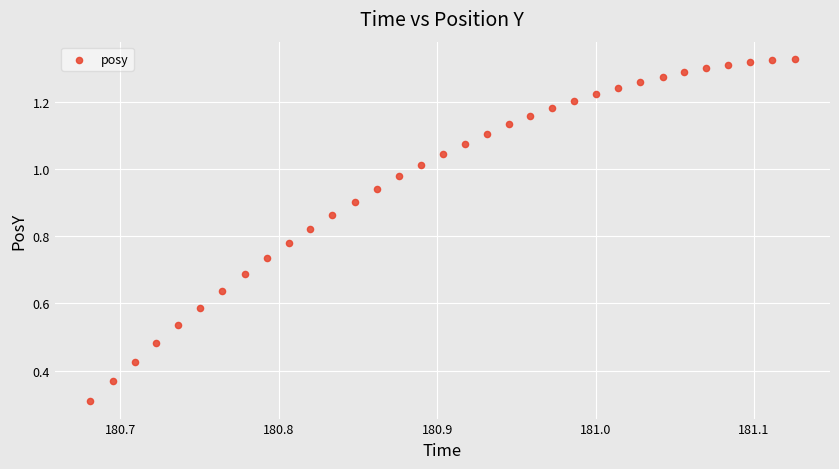

What Y value in the scatter plot is closest to 0?

0.3